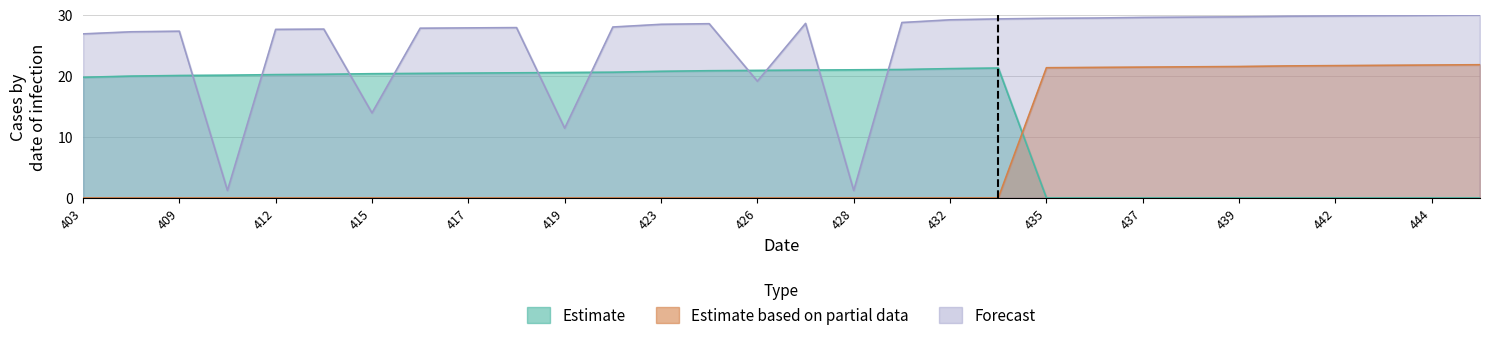

What are all the series names shown in the legend?

Estimate, Estimate based on partial data, Forecast